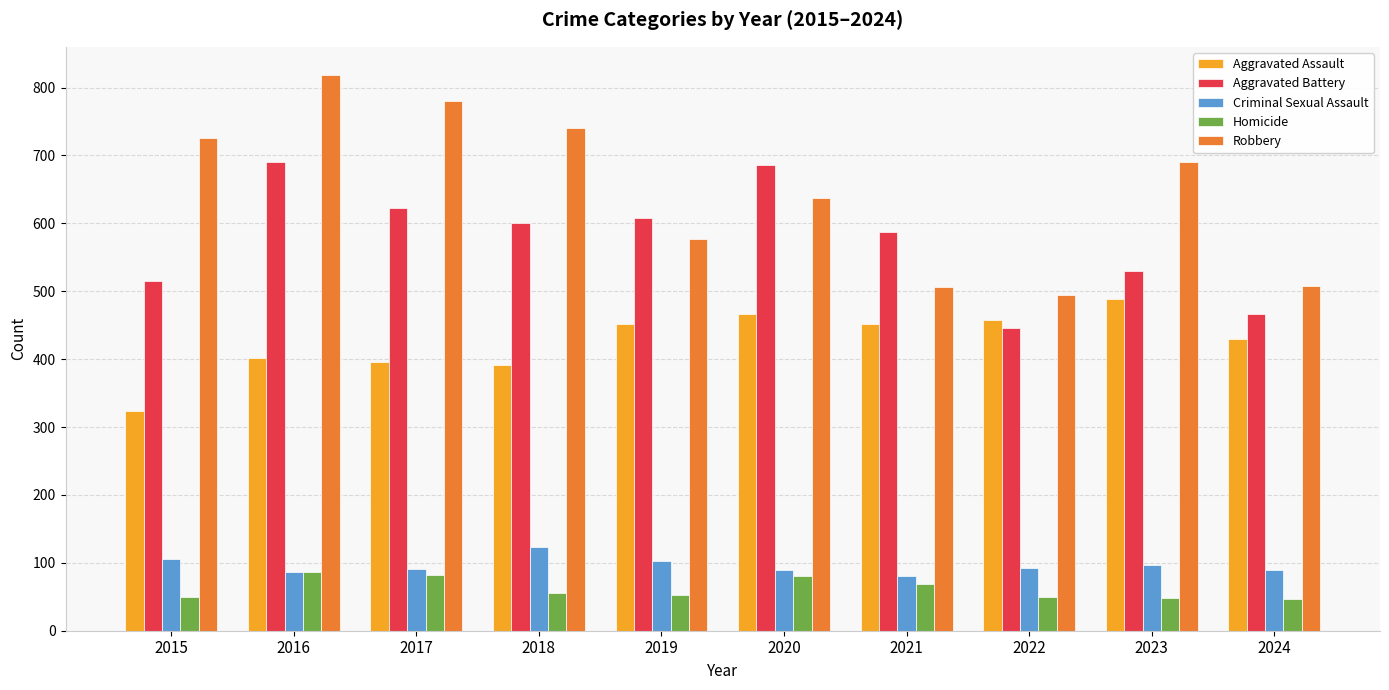

Rank the series by their maximum value, from highest to lowest.

Robbery, Aggravated Battery, Aggravated Assault, Criminal Sexual Assault, Homicide